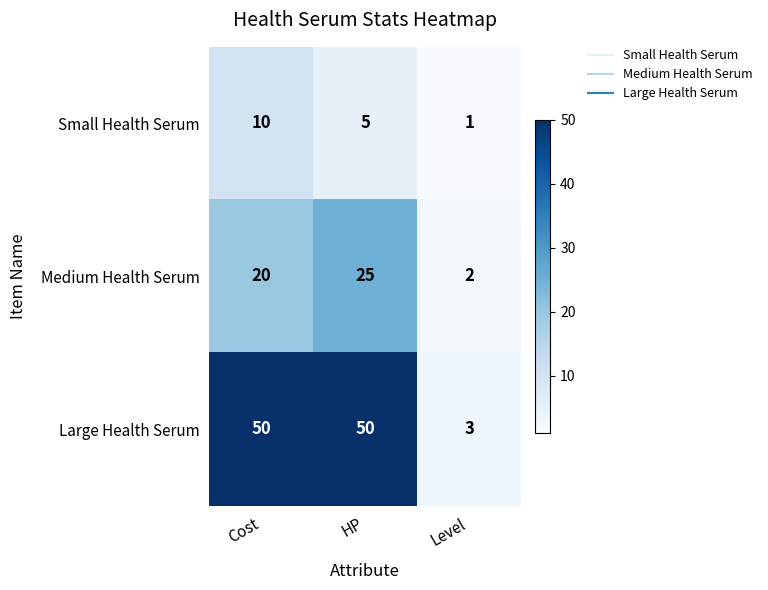

Which category has the lowest value in the Small Health Serum series?

Level